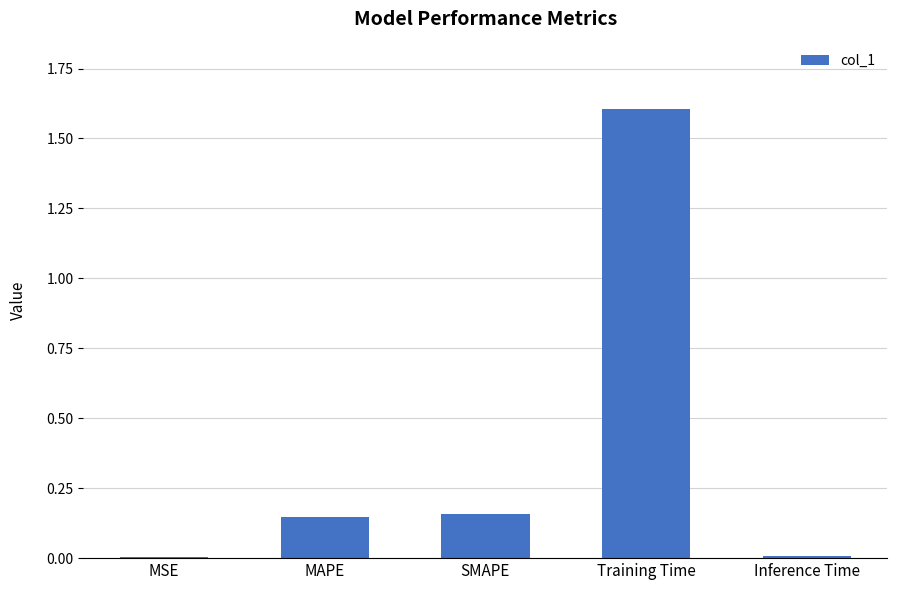

Are the bars horizontal?

No